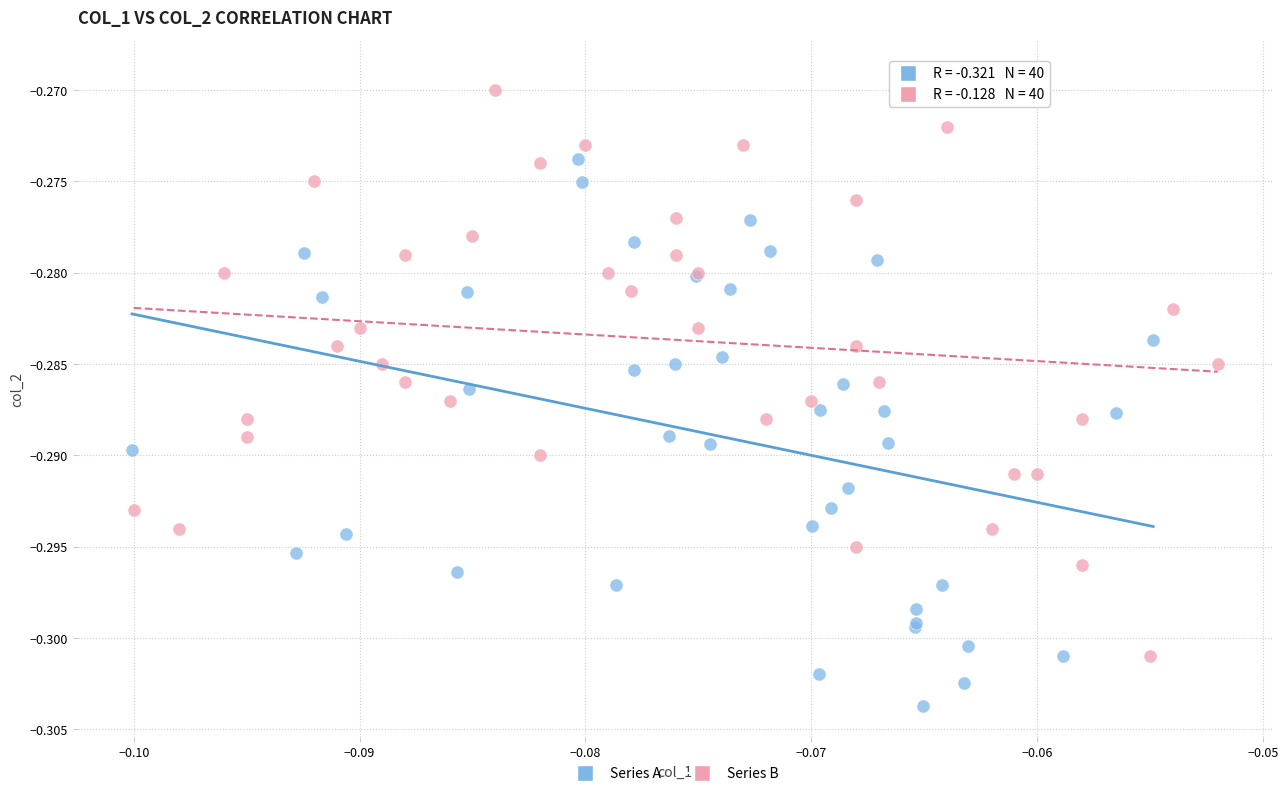

What are all the series names shown in the legend?

Series A, Series B